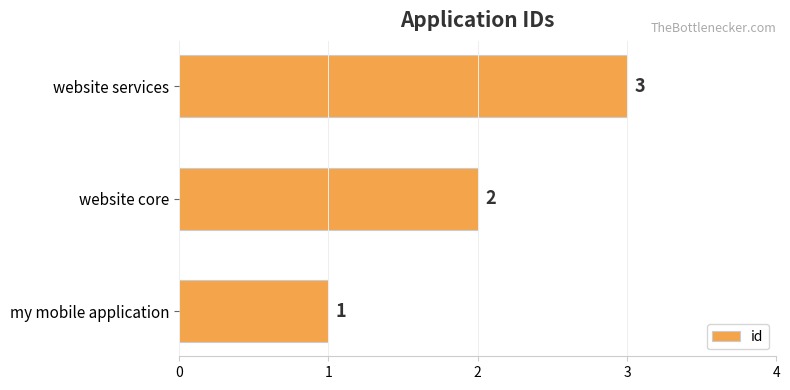

What is the change in value from my mobile application to website services?

+2